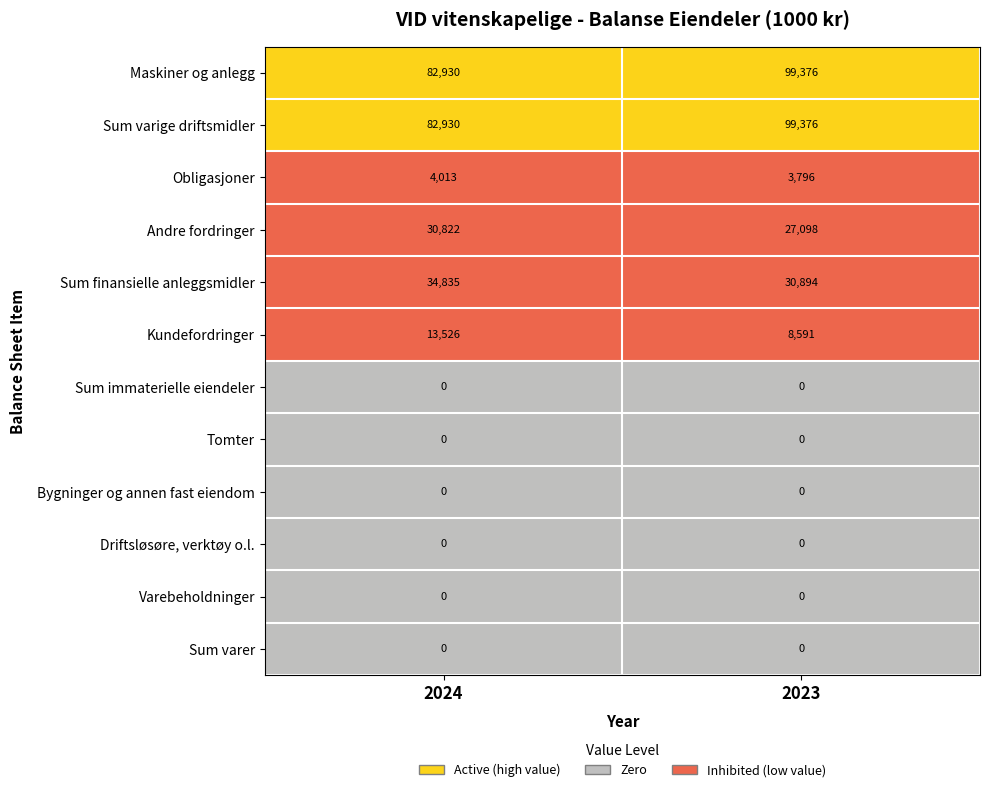

Reading left to right, list all the values displayed in this chart.

Maskiner og anlegg: 82930	99376
Sum varige driftsmidler: 82930	99376
Obligasjoner: 4013	3796
Andre fordringer: 30822	27098
Sum finansielle anleggsmidler: 34835	30894
Kundefordringer: 13526	8591
Sum immaterielle eiendeler: 0	0
Tomter: 0	0
Bygninger og annen fast eiendom: 0	0
Driftsløsøre, verktøy o.l.: 0	0
Varebeholdninger: 0	0
Sum varer: 0	0